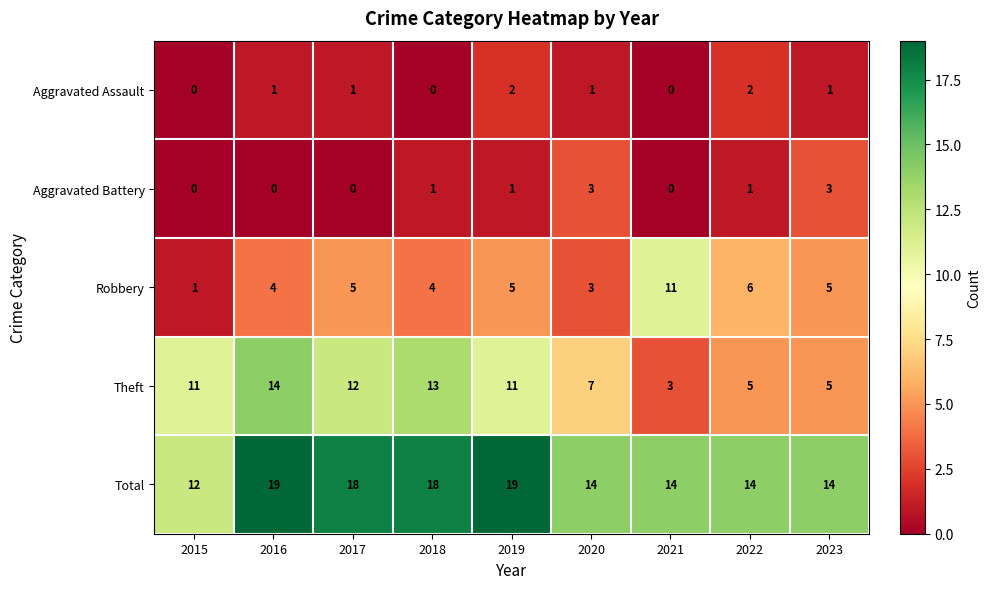

Rank the series by their maximum value, from highest to lowest.

Total, Theft, Robbery, Aggravated Battery, Aggravated Assault